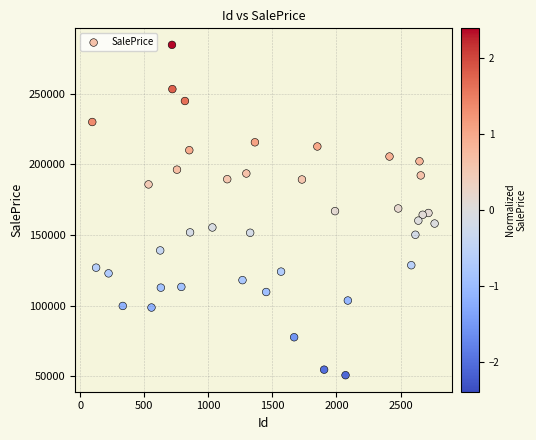

What is the range of Y values (max minus min)?

233963.5